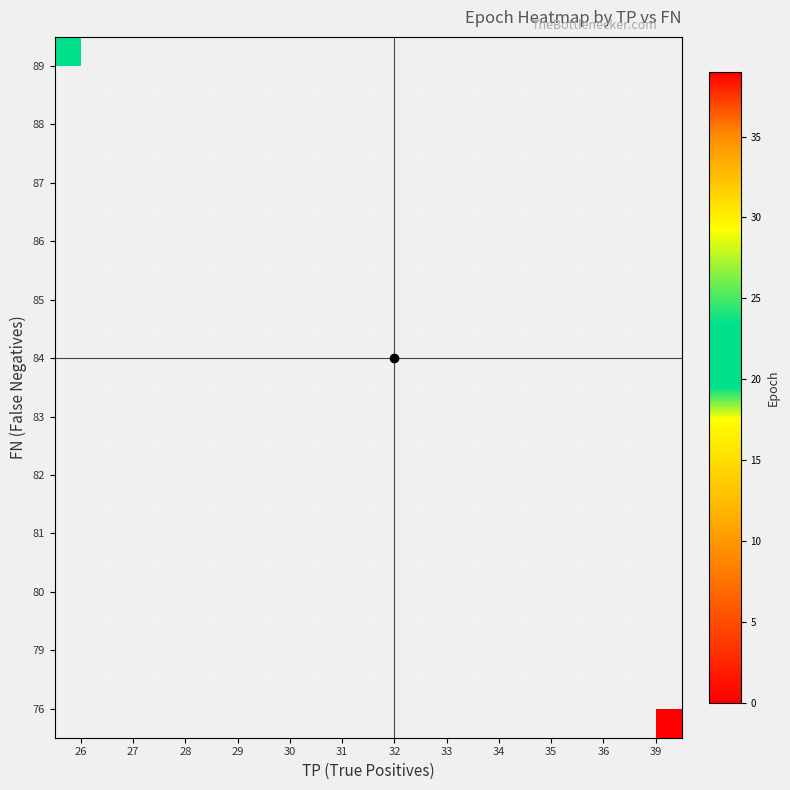

What is the maximum value shown in the chart?

37.2